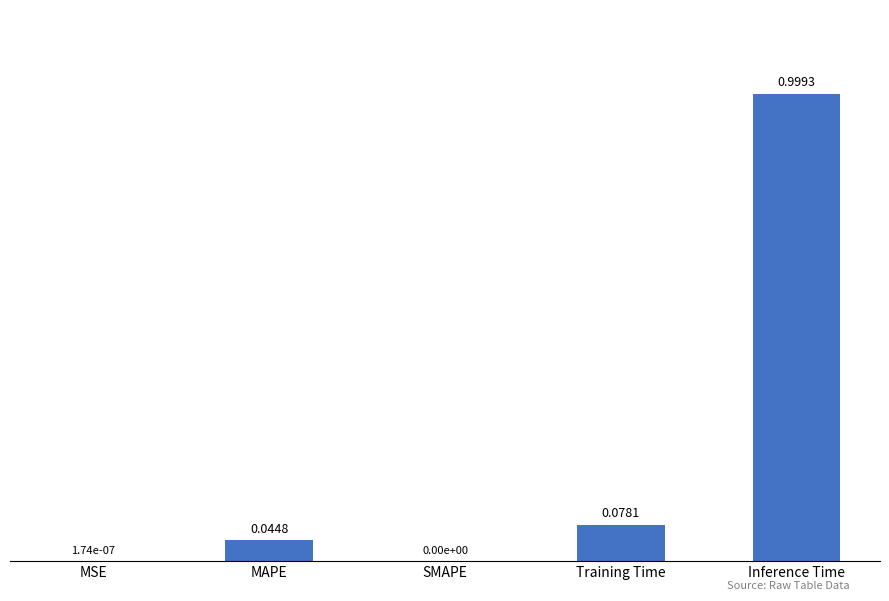

Count the number of categories in the chart.

5